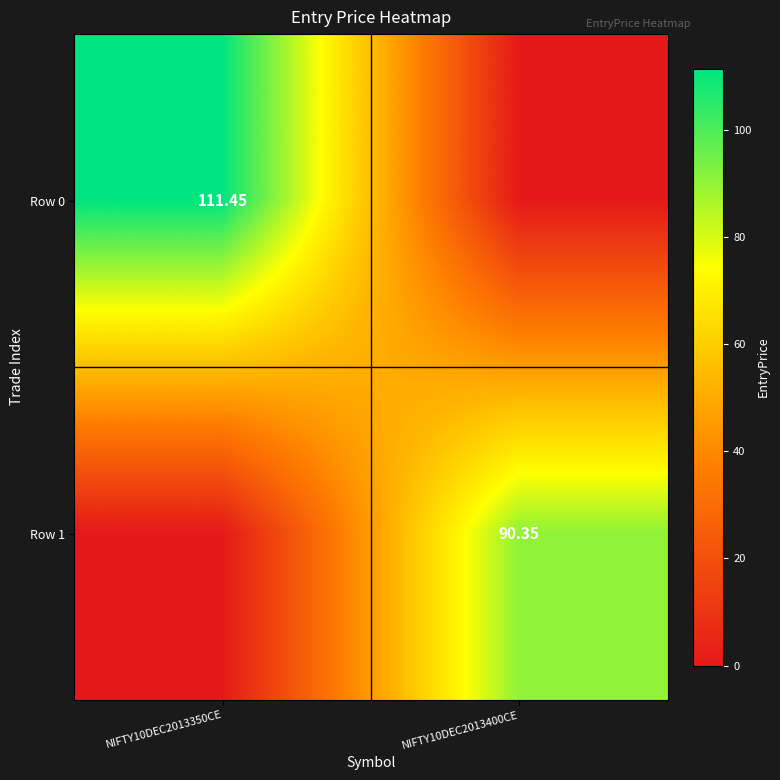

Is the value of Row 0 at NIFTY10DEC2013350CE greater than the value of Row 1 at NIFTY10DEC2013400CE?

Yes